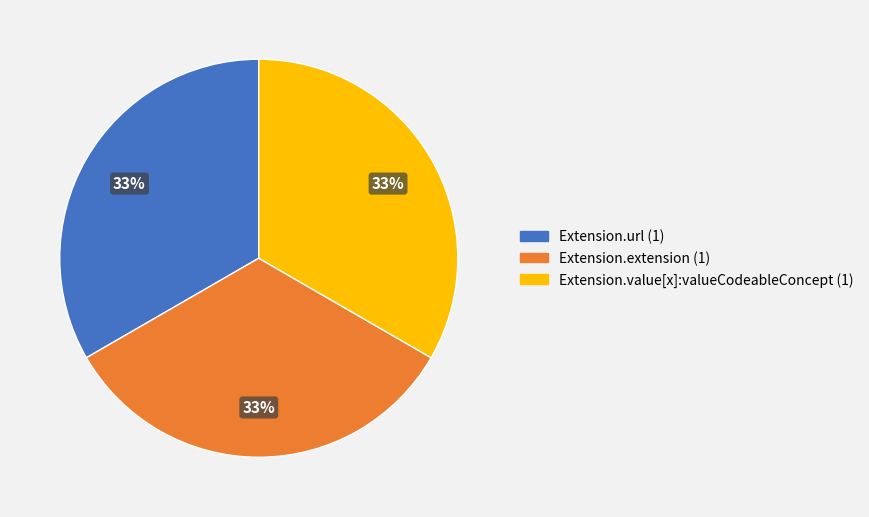

Combined, do Extension.extension (1) and Extension.url (1) account for over 50%?

Yes